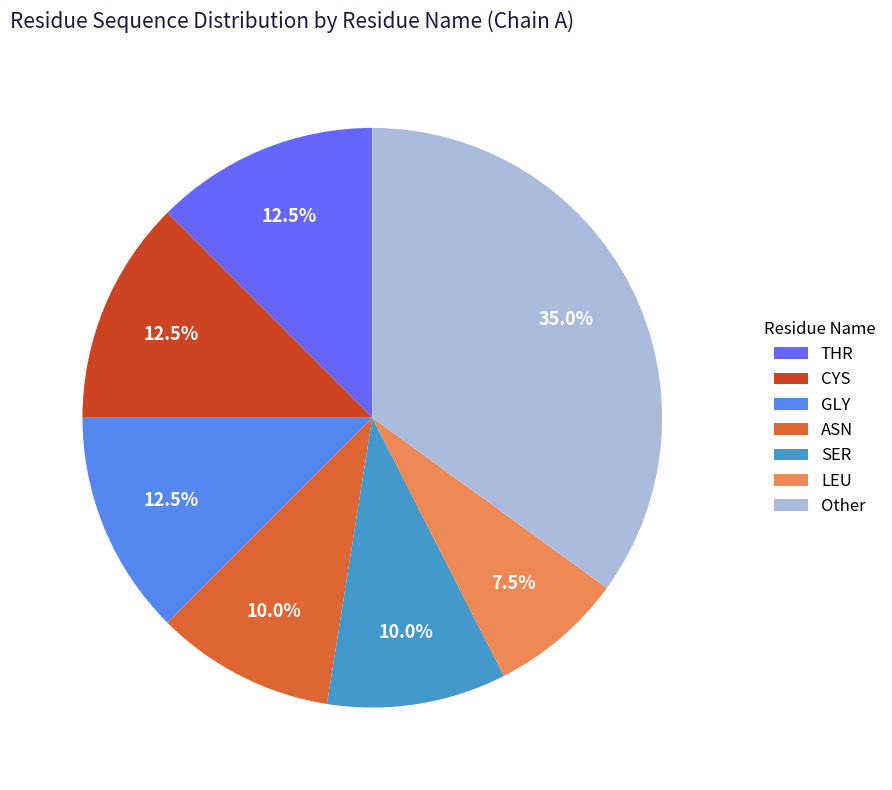

Which category has the smallest portion of the pie?

LEU